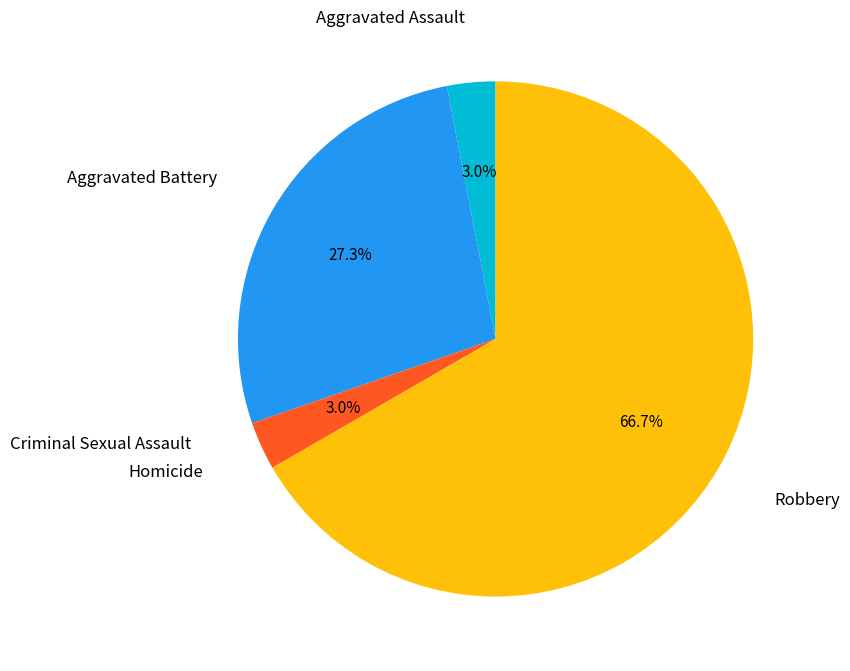

Does any single category account for the majority?

Yes